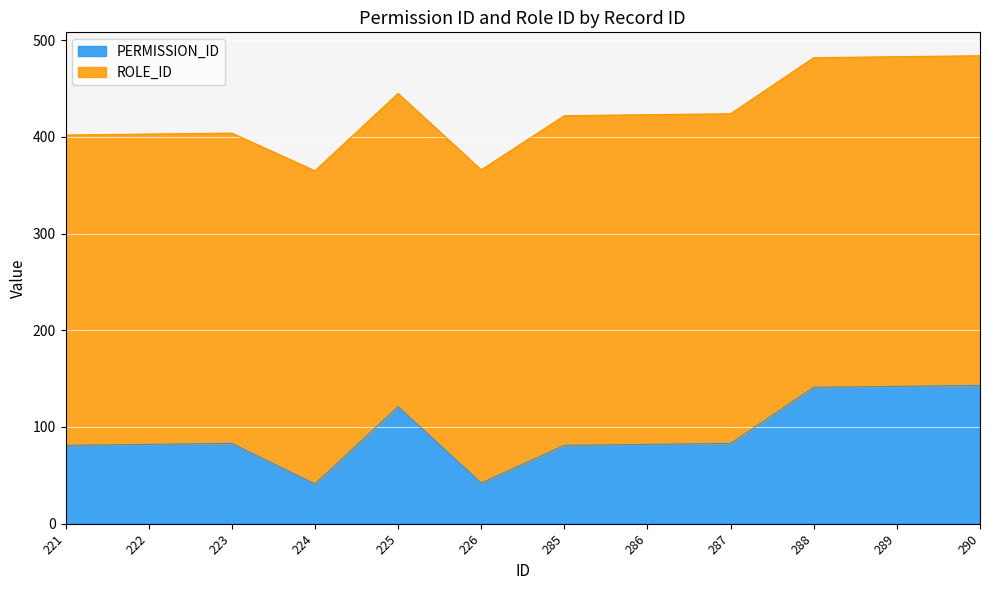

Rank the categories by value from lowest to highest.

224, 226, 221, 285, 222, 286, 223, 287, 225, 288, 289, 290